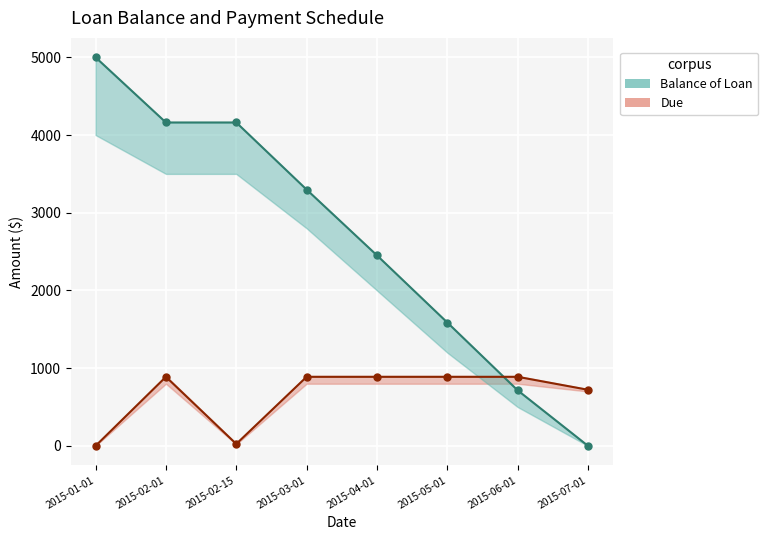

What value does the Due series have at 2015-02-01?

888.5